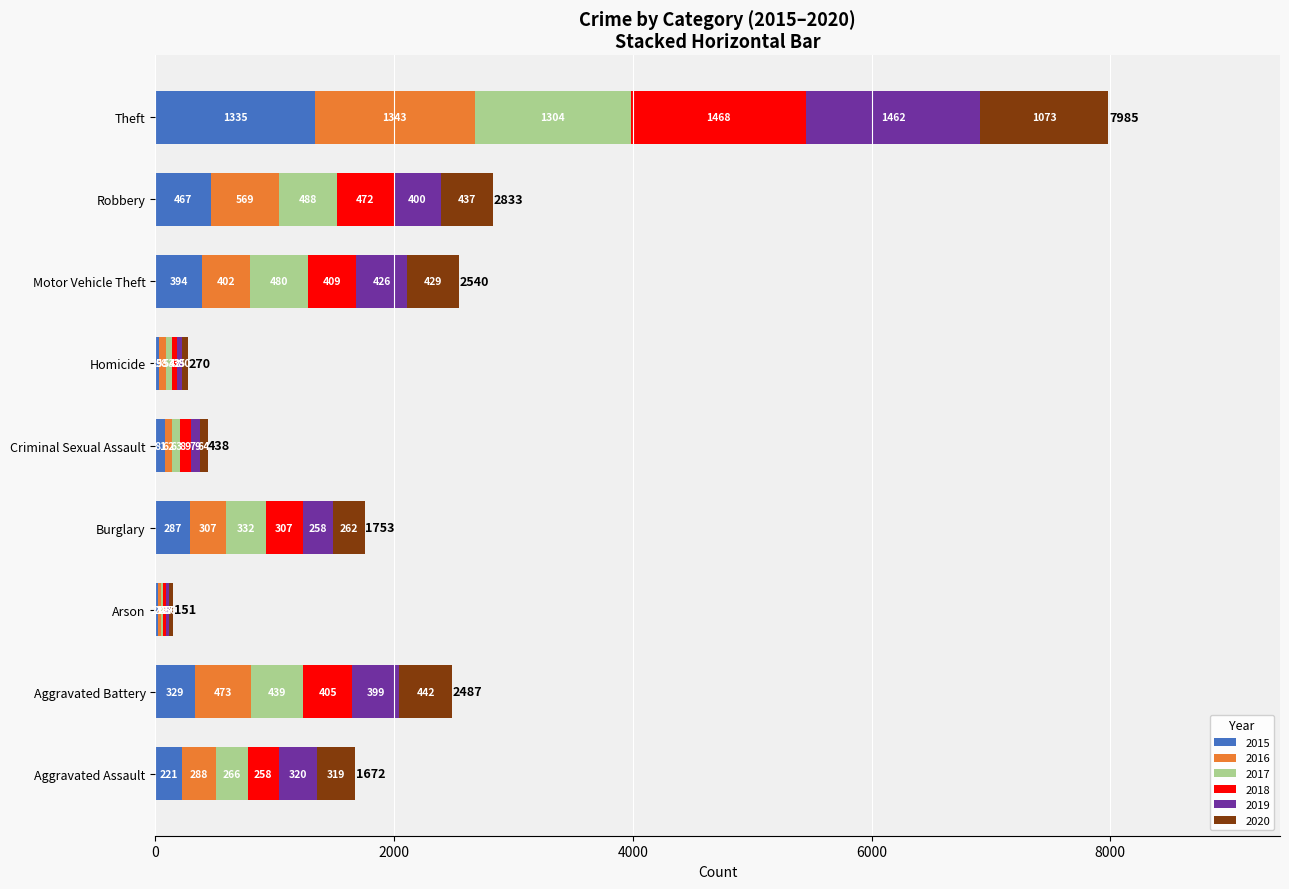

How many series are shown in this chart?

6